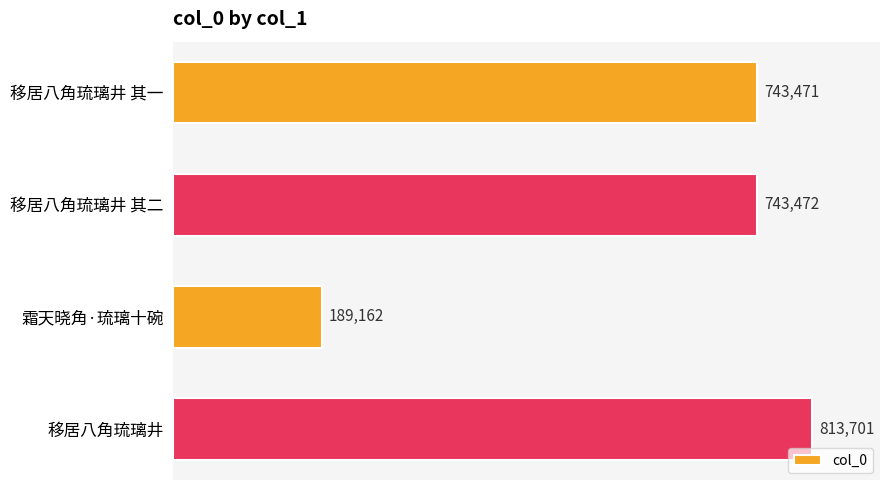

Which has a higher value, 移居八角琉璃井 其一 or 移居八角琉璃井 其二?

移居八角琉璃井 其二